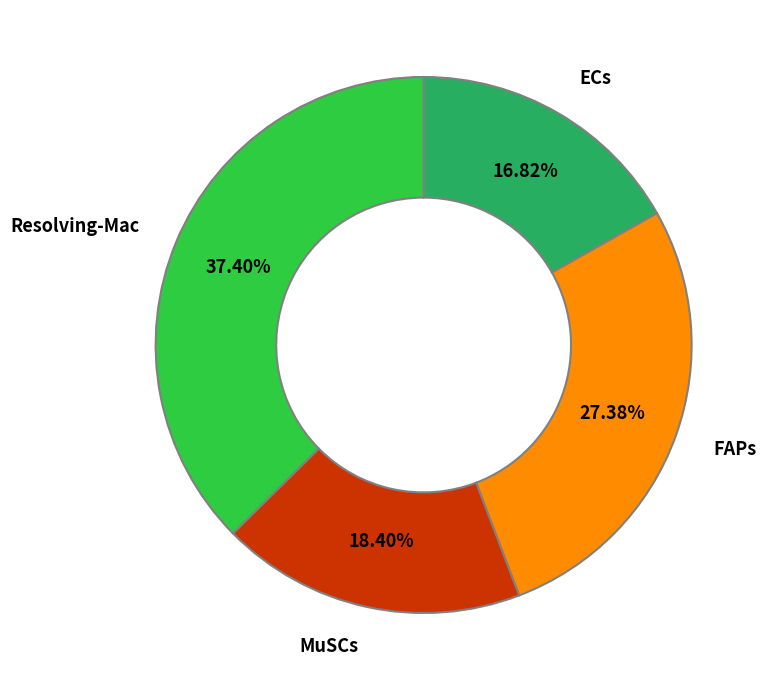

To the nearest percent, what is the average slice percentage?

25%